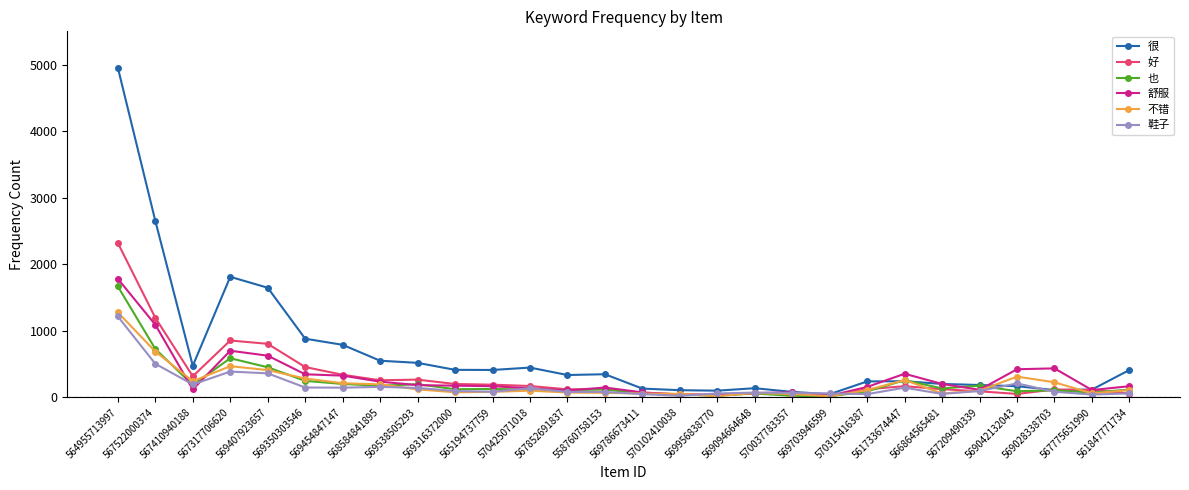

What position from the right is 569538505293?

20